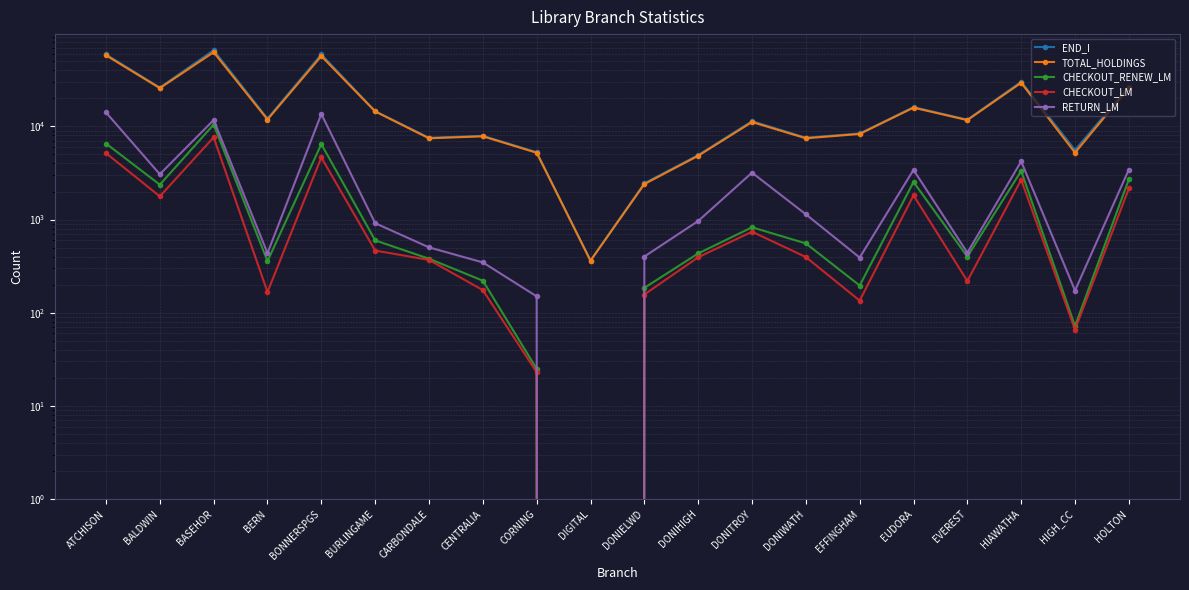

The value of CHECKOUT_LM at BALDWIN is 1774. True or false?

True